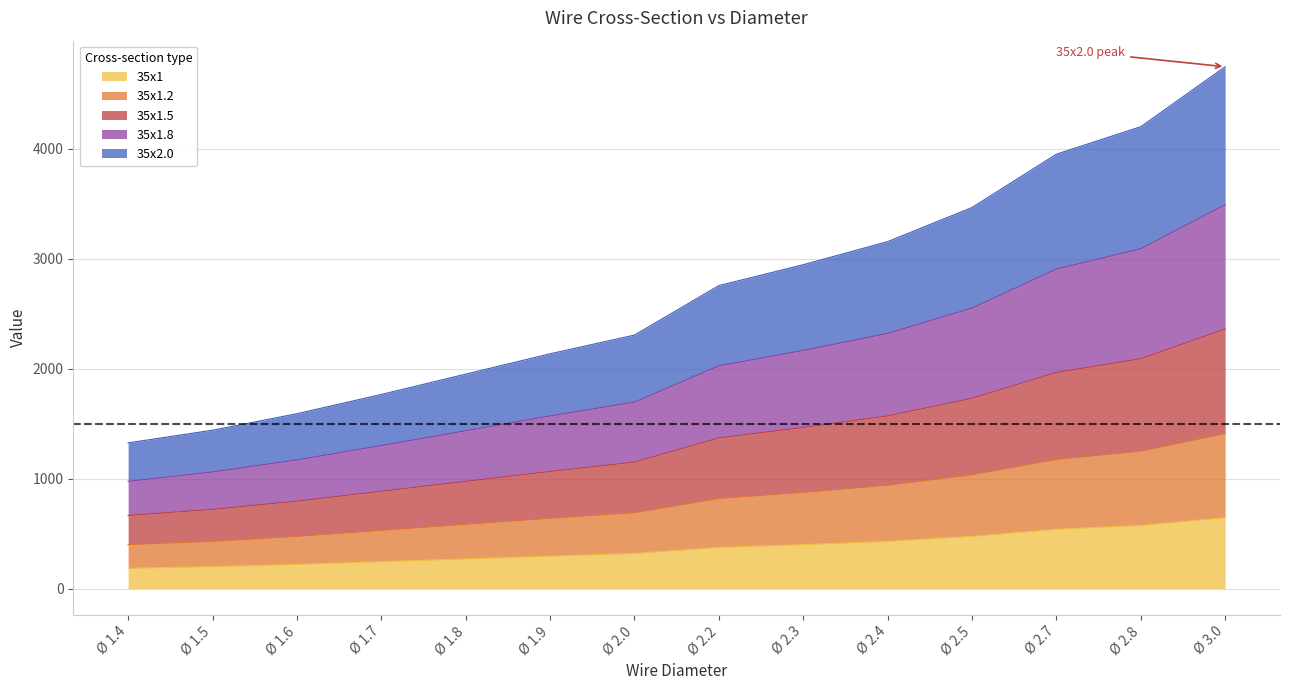

What is the lowest value of the 35x1 series?

185